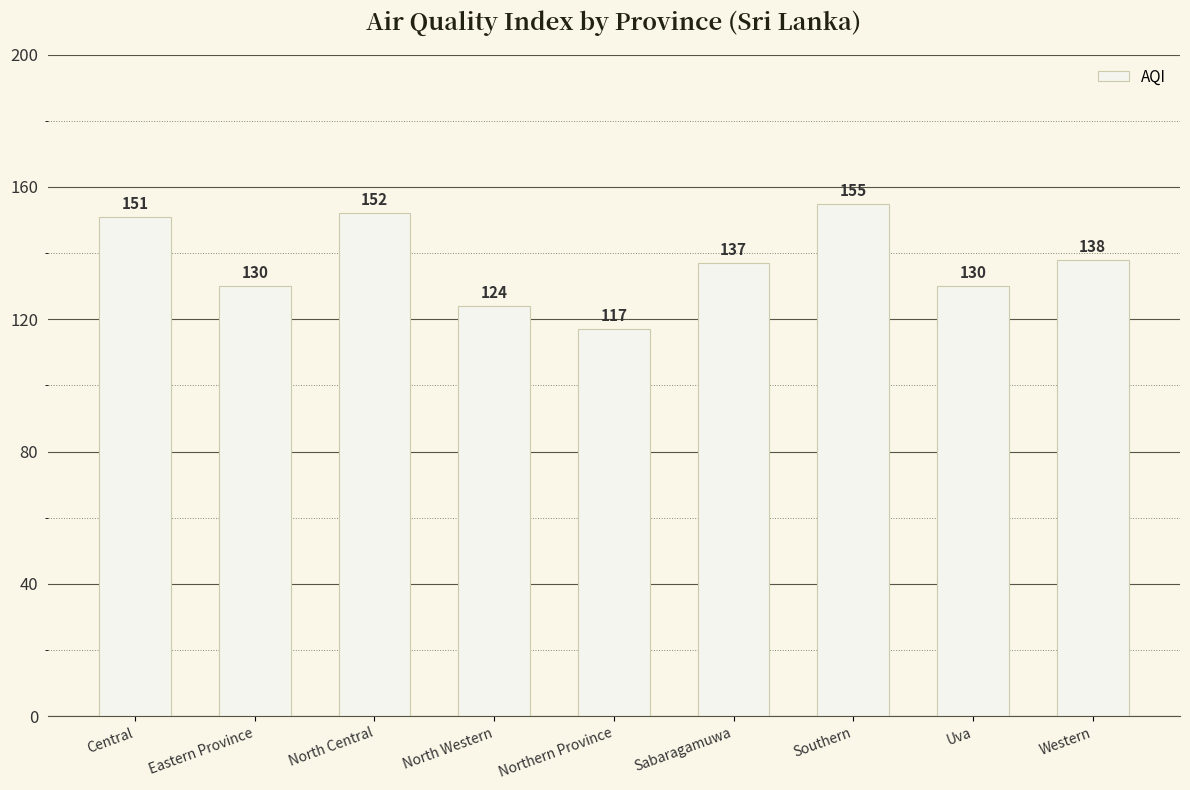

How many bars are there in total?

9